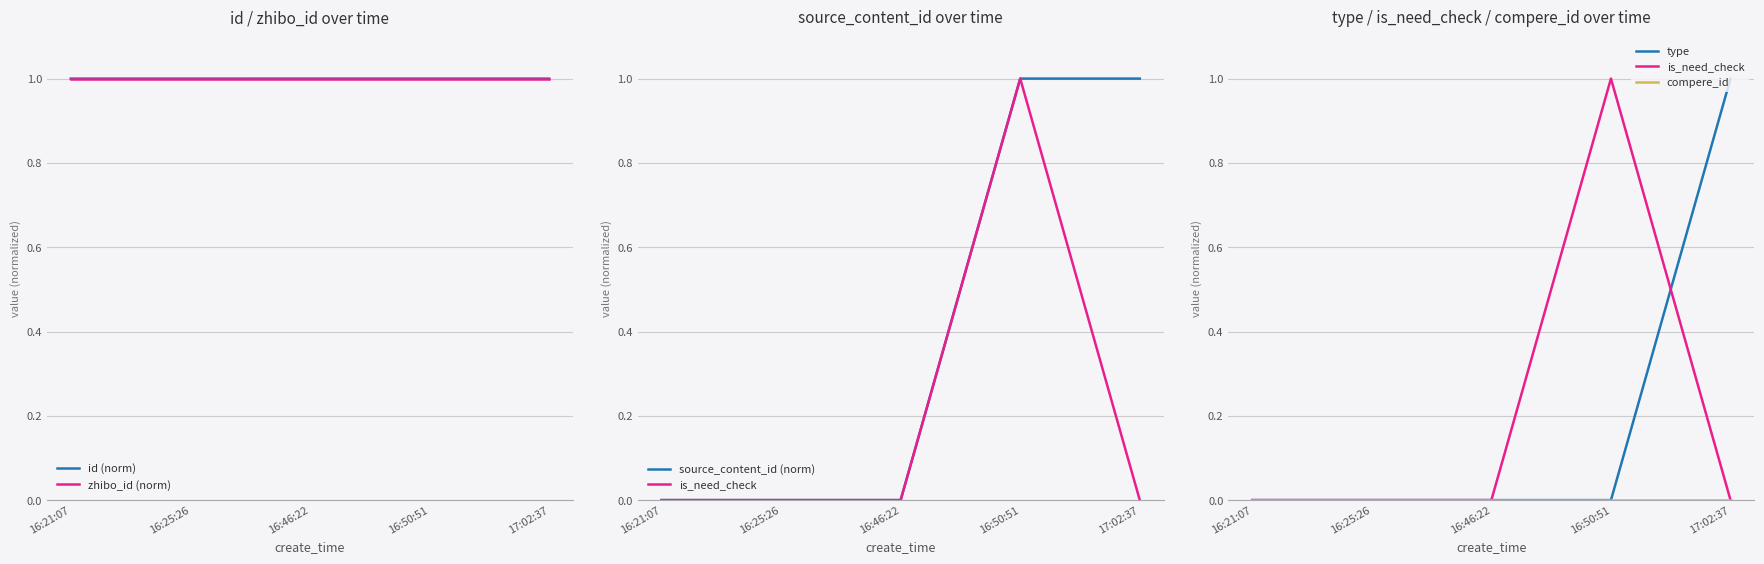

The is_need_check series shows 1.5 at 16:50:51. True or false?

False